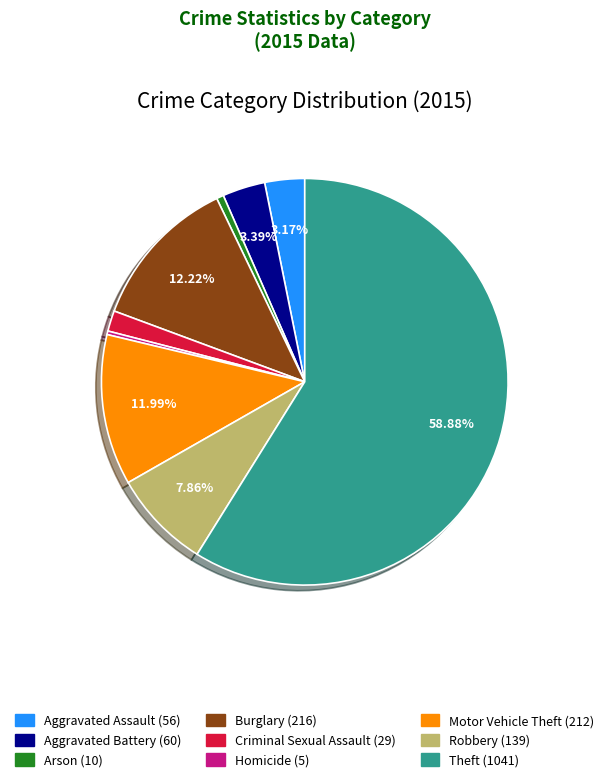

What is the ratio of the value at Robbery to the value at Homicide?

27.8